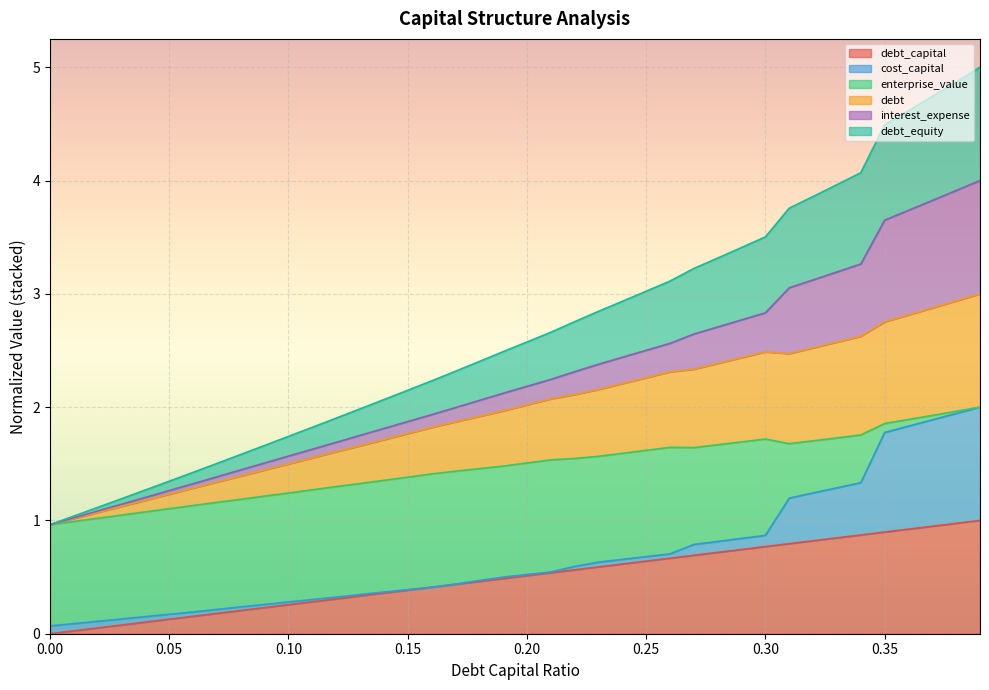

Does the chart display data point markers on the line(s)?

No